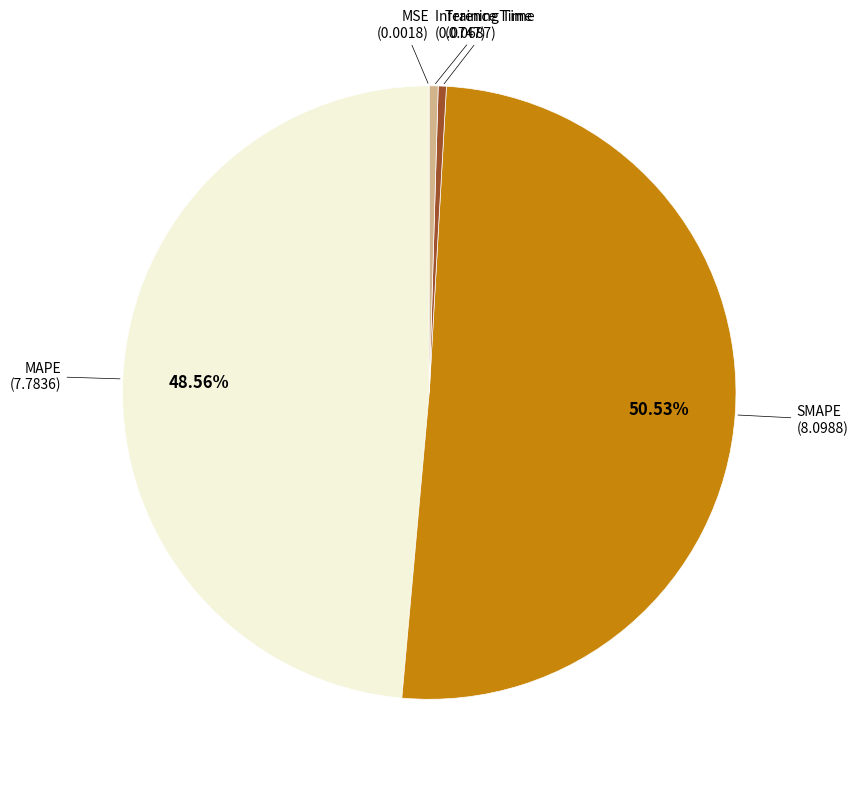

Count the number of slices in the pie.

5